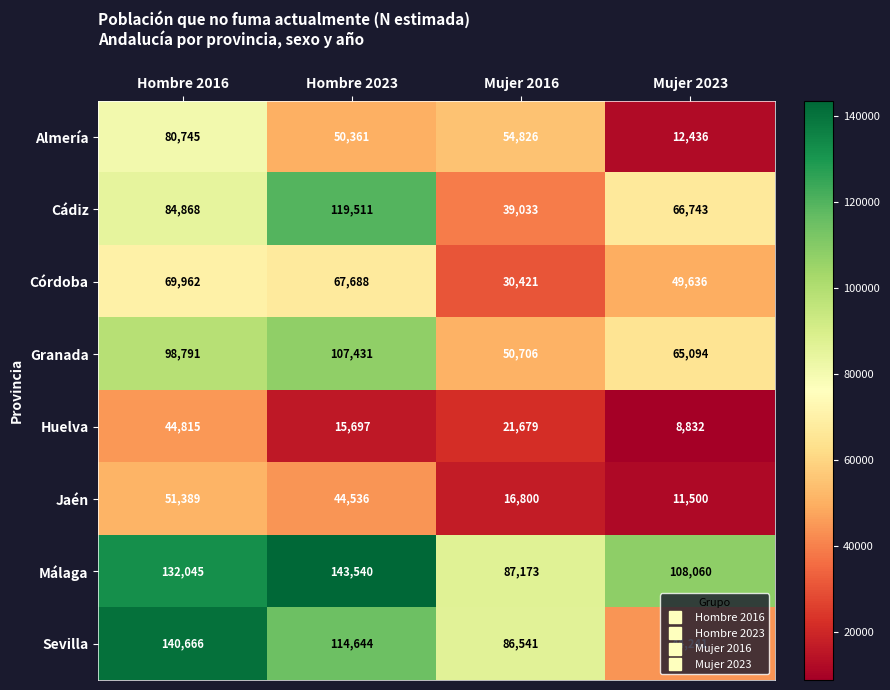

What is the difference between the Almería values at Hombre 2023 and Mujer 2023?

37925